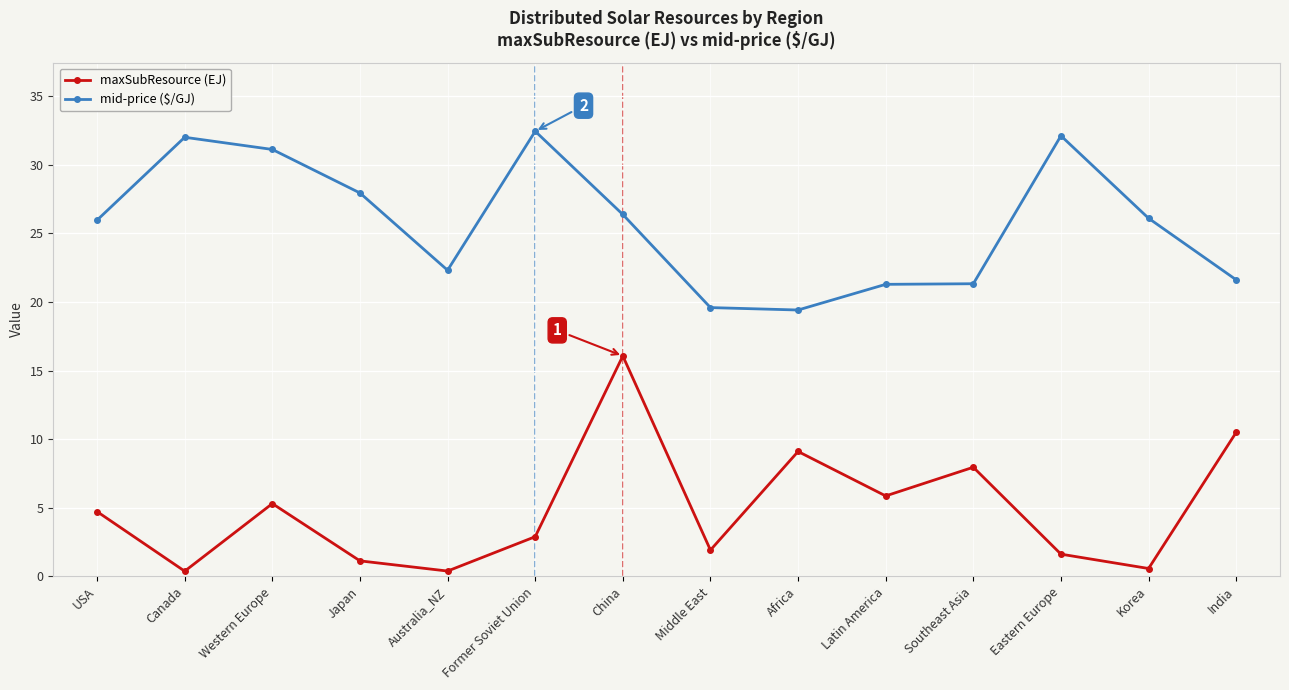

Does the chart display data point markers on the line(s)?

Yes